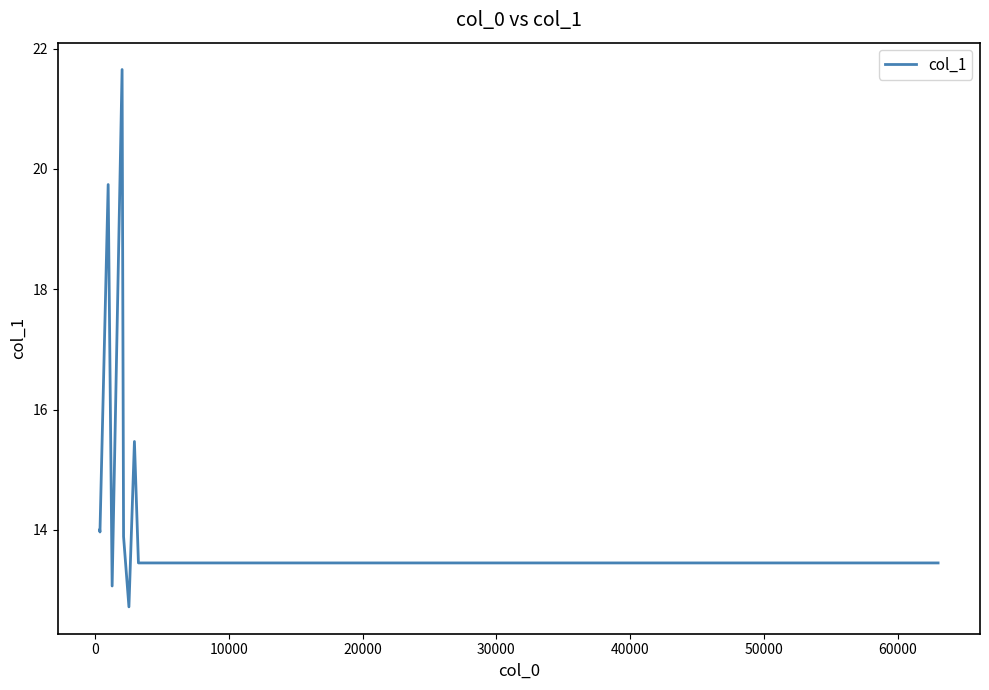

How many lines are shown in the chart?

1